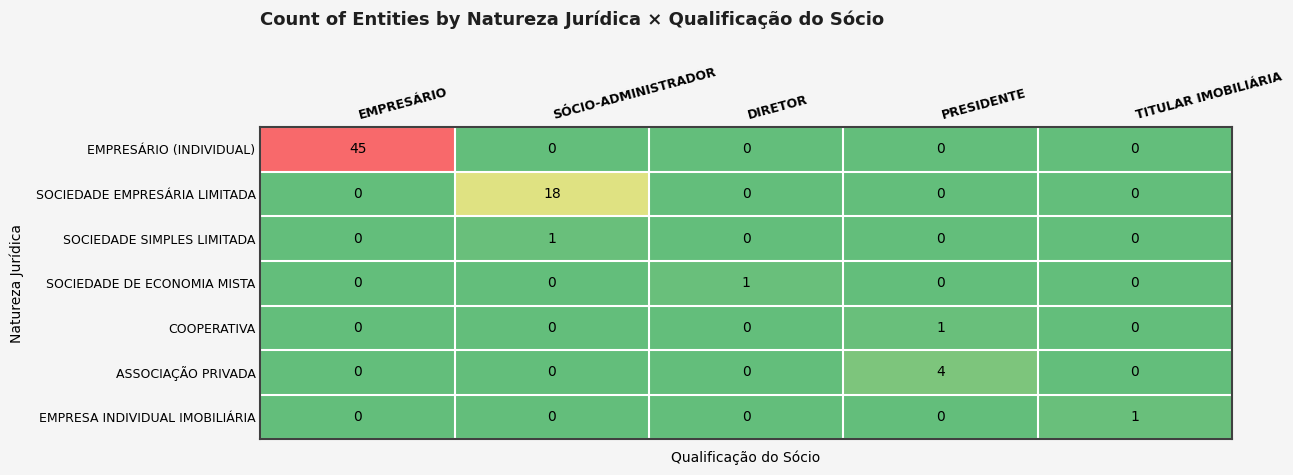

How many SOCIEDADE SIMPLES LIMITADA values are between 0 and 1?

5